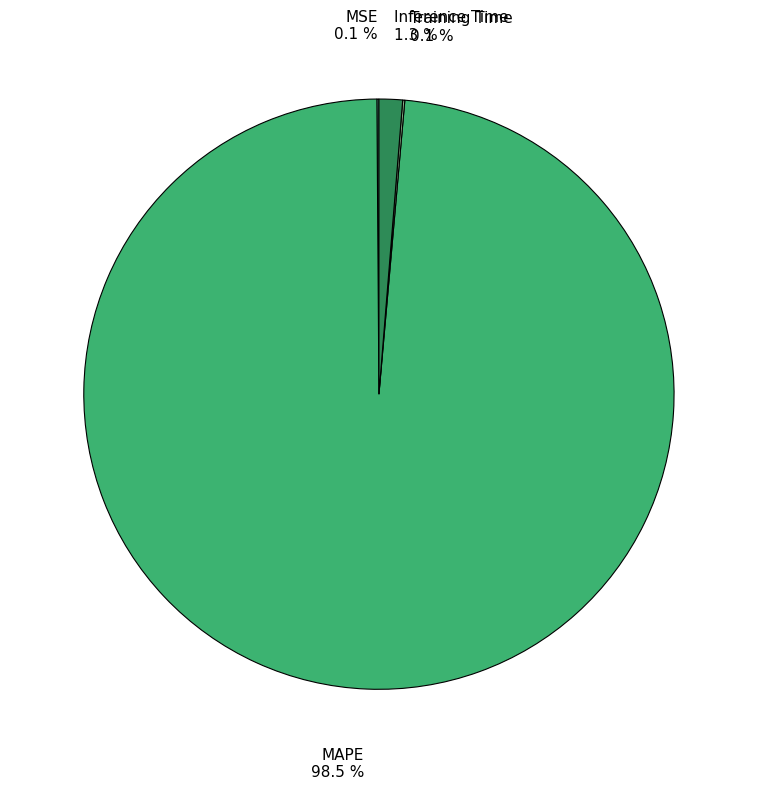

Which category accounts for the majority?

MAPE